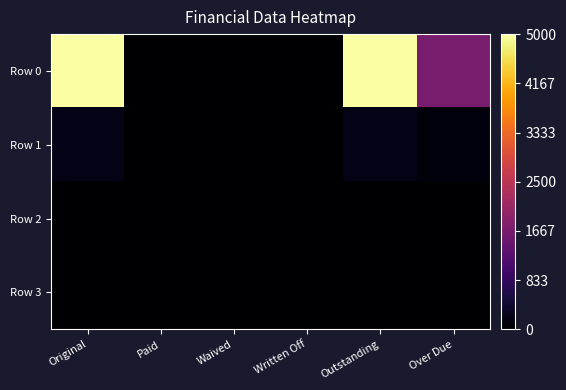

What is the total value across all series at Outstanding?

5198.6